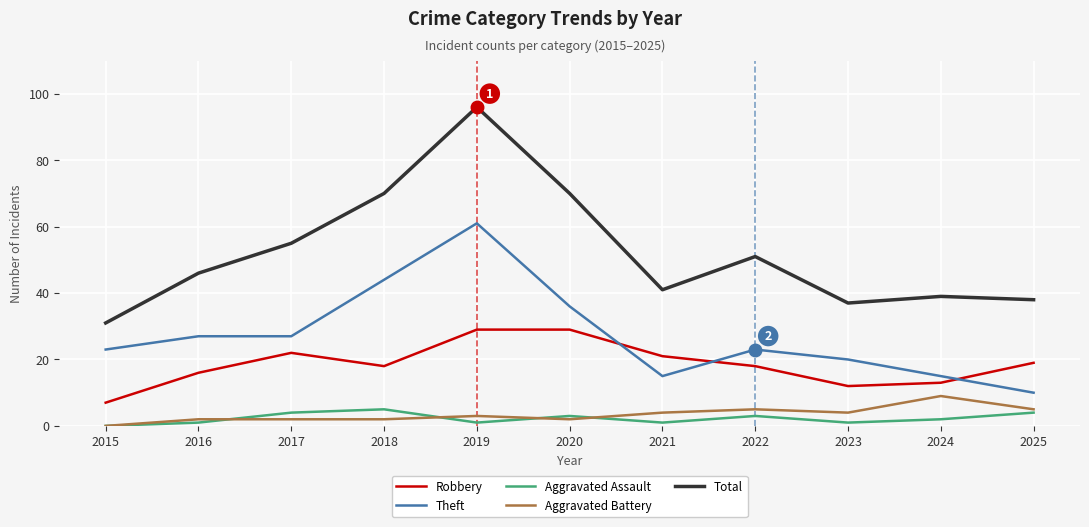

Reading left to right, extract all data points from this chart.

Robbery: 7	16	22	18	29	29	21	18	12	13	19
Theft: 23	27	27	44	61	36	15	23	20	15	10
Aggravated Assault: 0	1	4	5	1	3	1	3	1	2	4
Aggravated Battery: 0	2	2	2	3	2	4	5	4	9	5
Total: 31	46	55	70	96	70	41	51	37	39	38